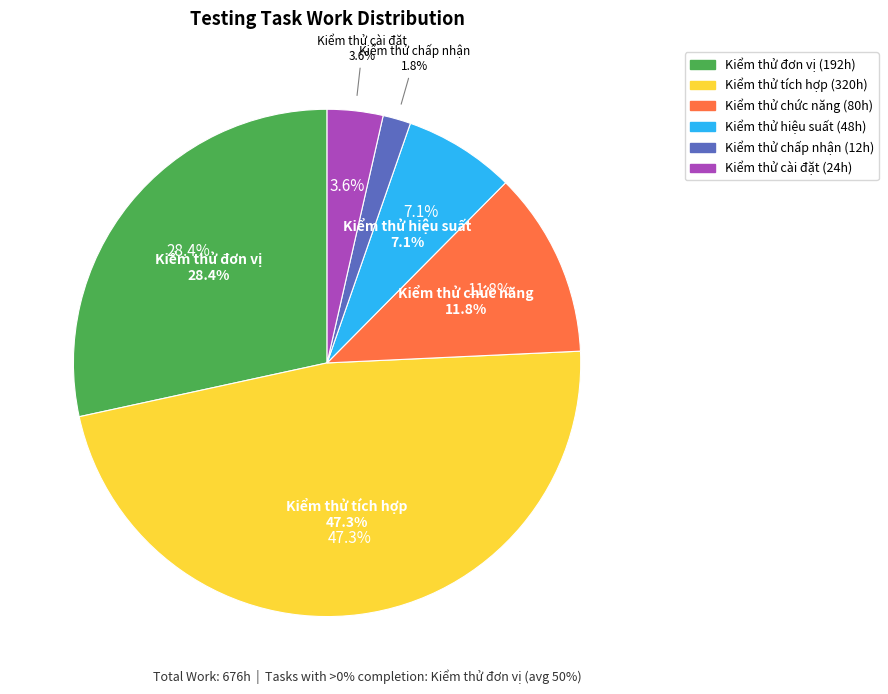

How many slices are in this pie chart?

6